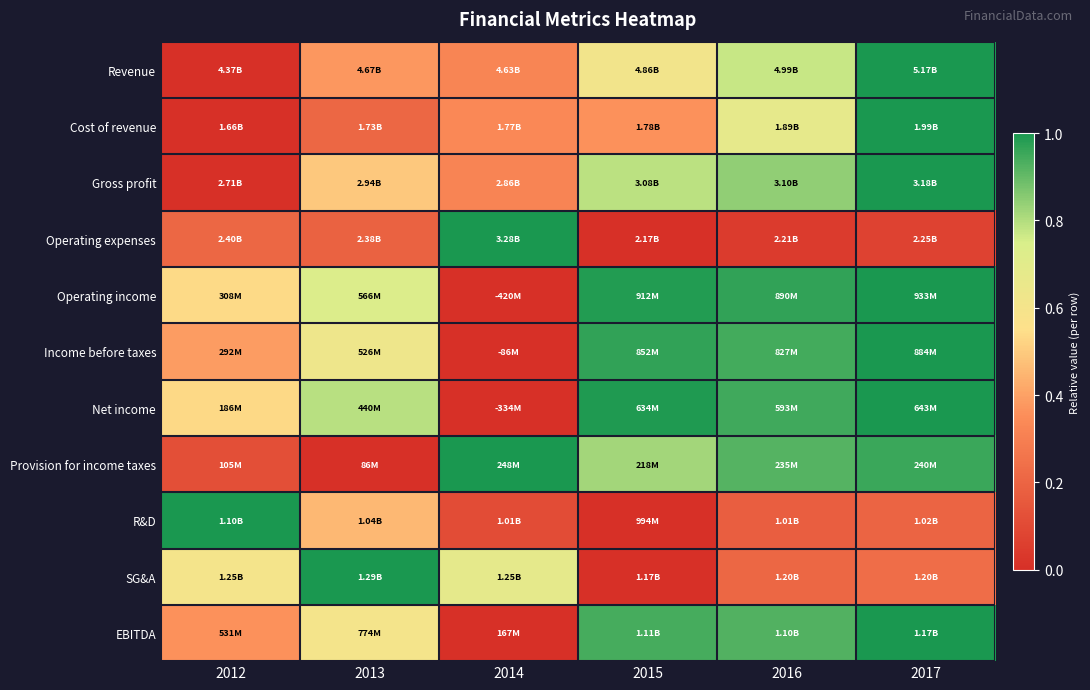

At which category does the chart reach its peak across all series?

2017